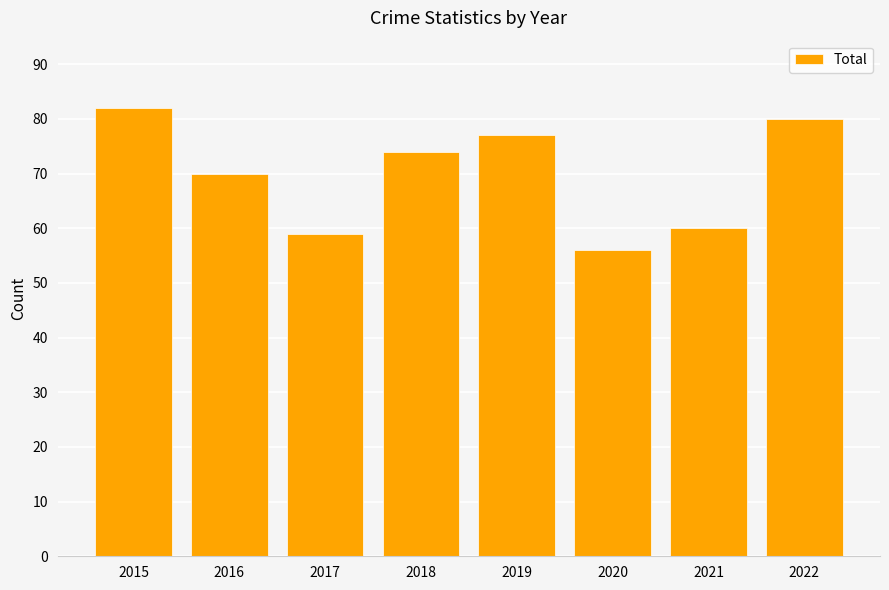

What value does the data have at 2022?

80